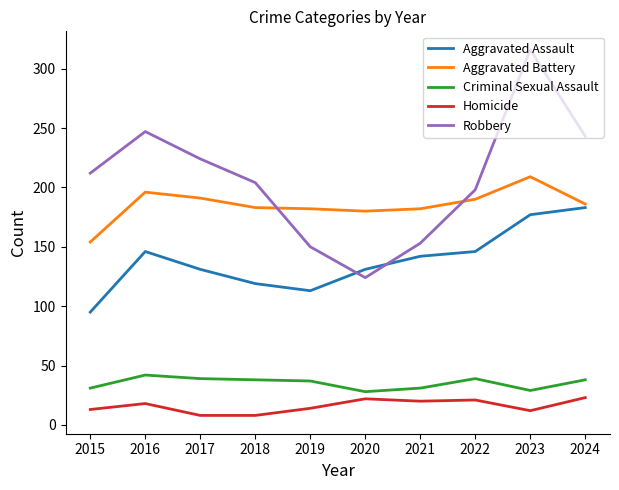

At which category is the sum across all series the highest?

2023